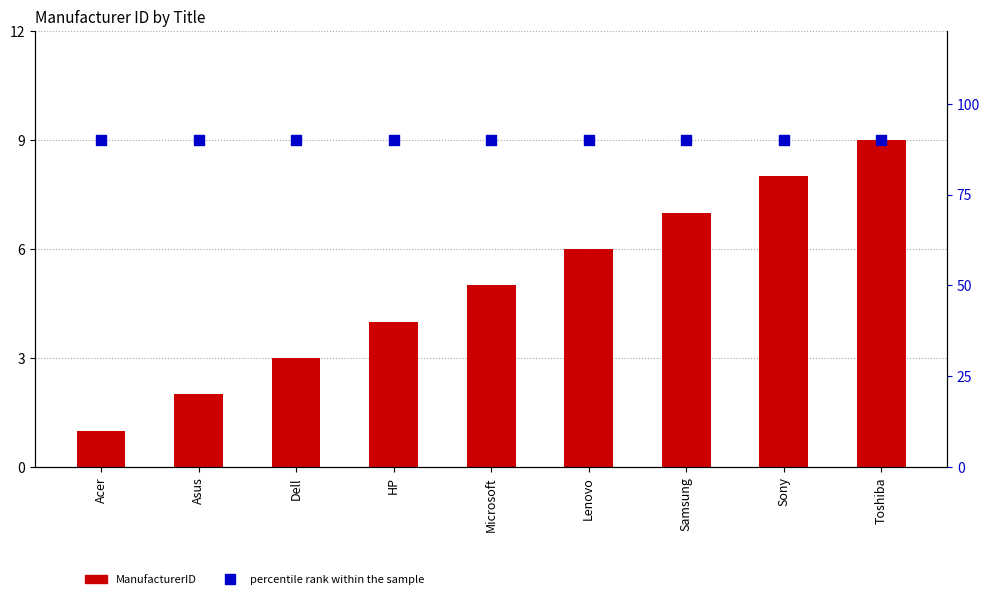

What are all the series names shown in the legend?

ManufacturerID, percentile rank within the sample